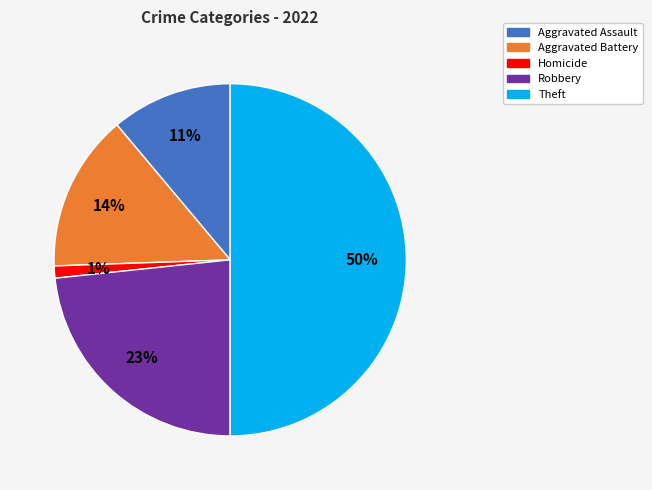

Count the number of slices in the pie.

5